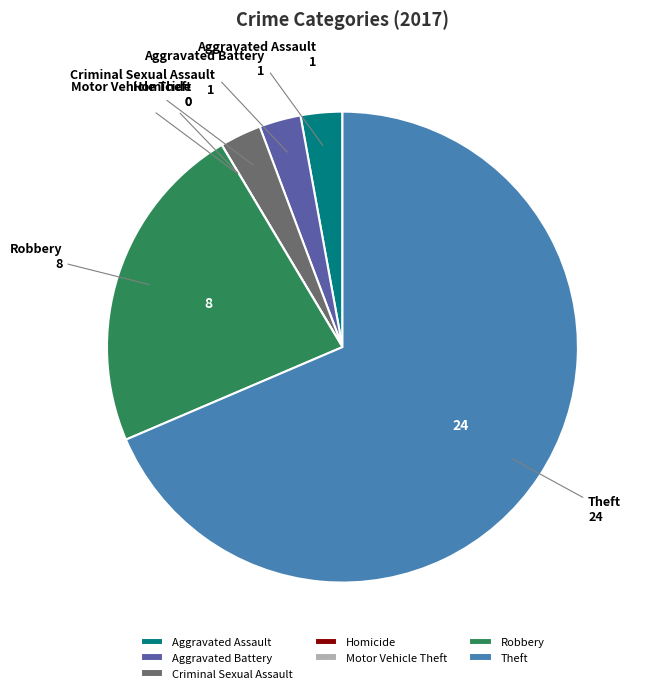

What is the majority slice?

Theft